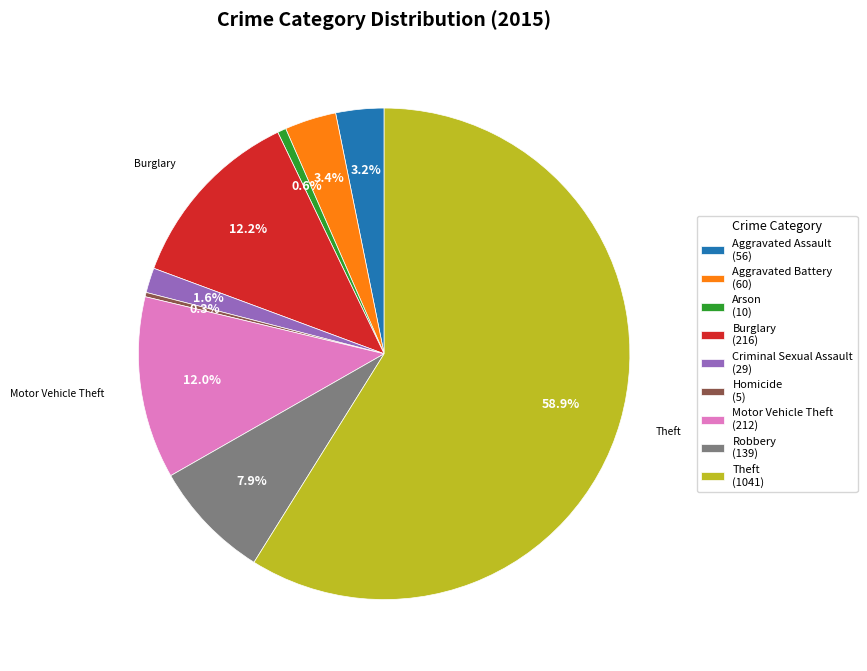

Combined, what portion of the pie is Aggravated Battery and Aggravated Assault?

6.6%